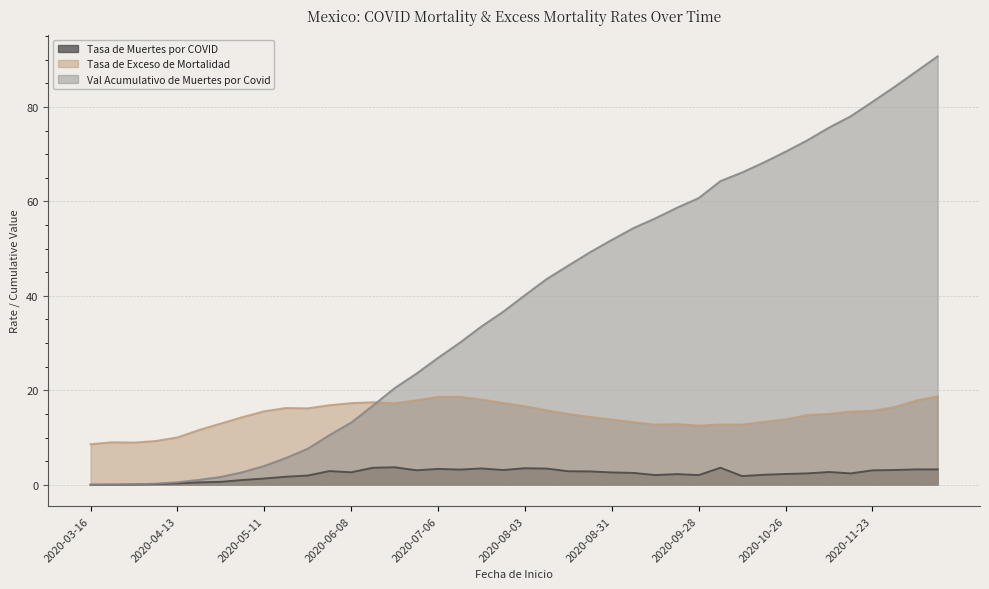

What is the label of the 21st point from the left?

2020-08-03